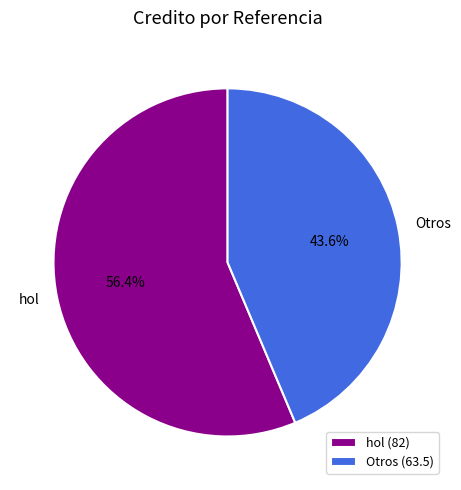

What is the smallest slice in the pie chart?

Otros